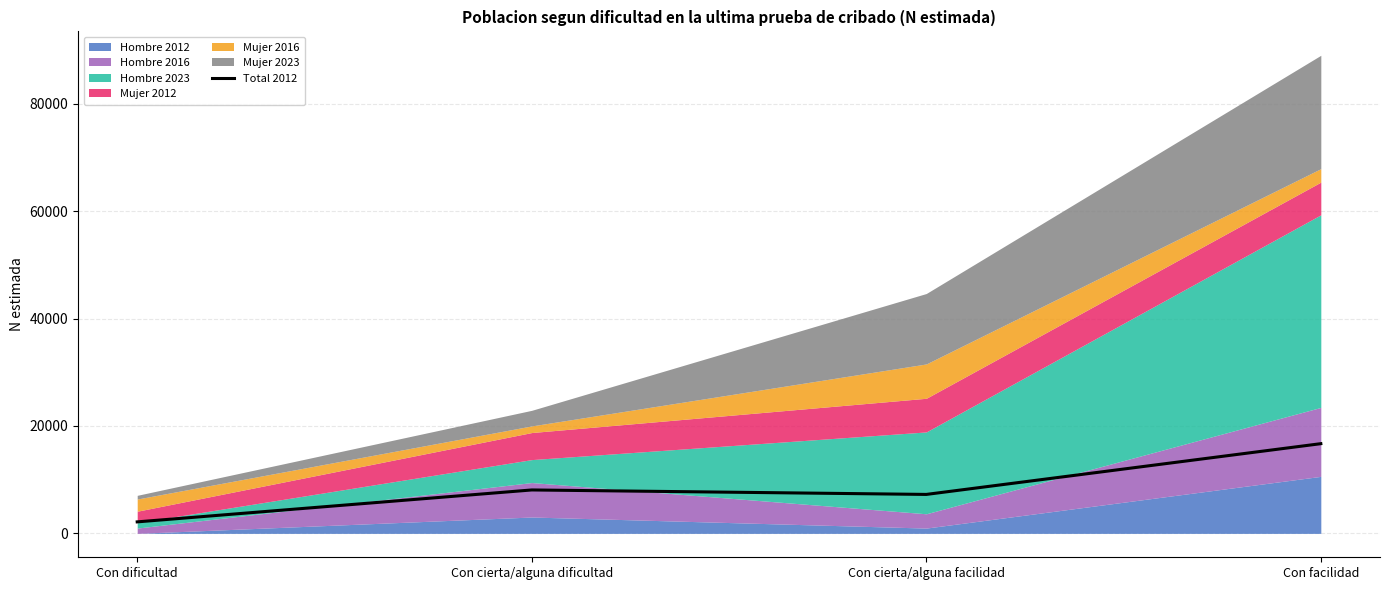

What is the label of the 3rd point from the right?

Con cierta/alguna dificultad